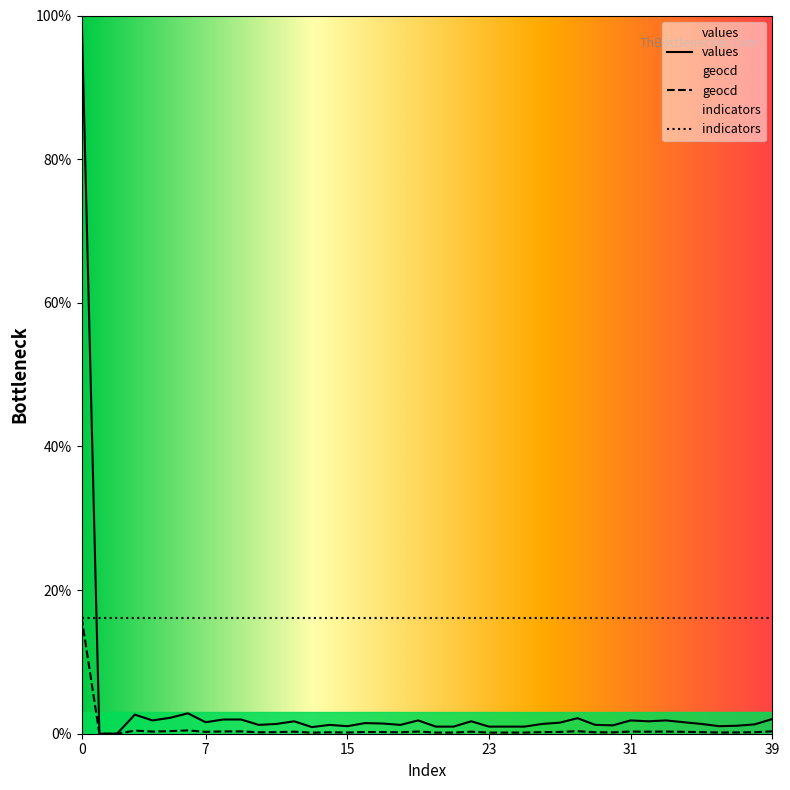

Reading right to left, transcribe all the data shown in this chart.

values: 2.0	1.3	1.1	1.1	1.4	1.6	1.8	1.7	1.8	1.2	1.2	2.2	1.5	1.4	1.0	1.0	1.0	1.7	1.0	1.0	1.8	1.2	1.4	1.5	1.1	1.2	0.9	1.7	1.4	1.2	2.0	2.0	1.6	2.8	2.2	1.8	2.7	0.0	0.0	100.0
geocd: 0.3	0.2	0.2	0.2	0.2	0.3	0.3	0.3	0.3	0.2	0.2	0.4	0.2	0.2	0.2	0.2	0.2	0.3	0.2	0.2	0.3	0.2	0.2	0.2	0.2	0.2	0.1	0.3	0.2	0.2	0.3	0.3	0.3	0.5	0.4	0.3	0.4	0.0	0.0	16.2